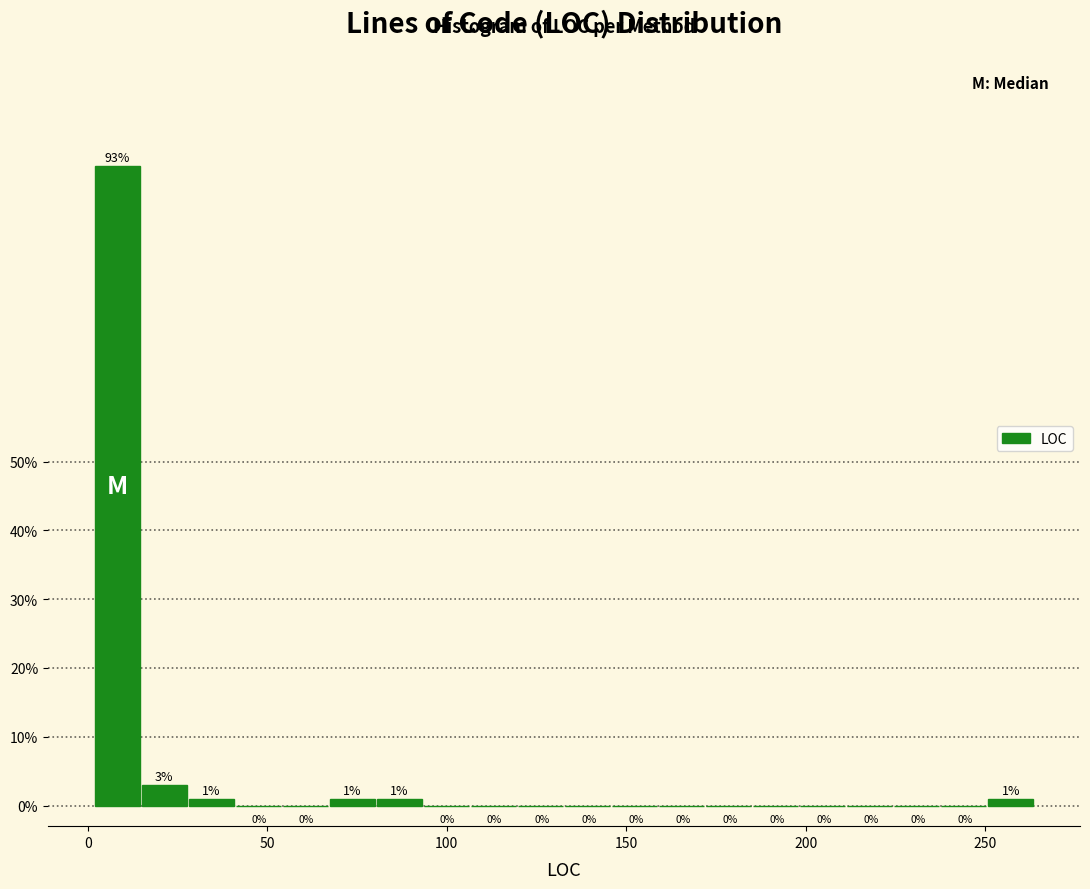

Around what value on the x-axis is the tallest bar? Give the approximate position of its centre, as read against the axis.

10